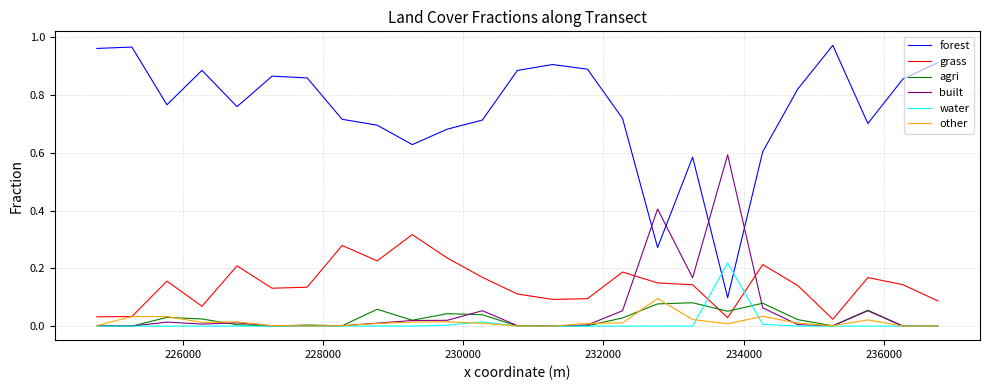

Which series has the largest total across all categories?

forest